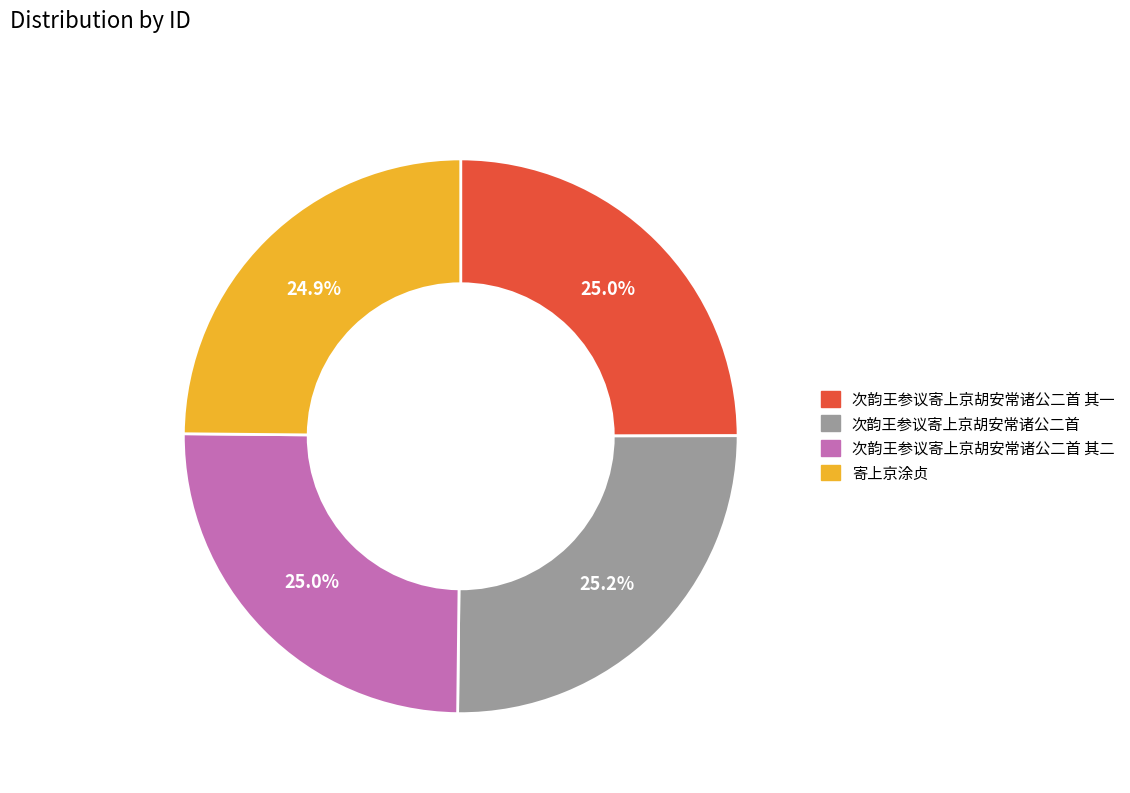

True or false: 次韵王参议寄上京胡安常诸公二首 其二 accounts for 25% of the total.

True